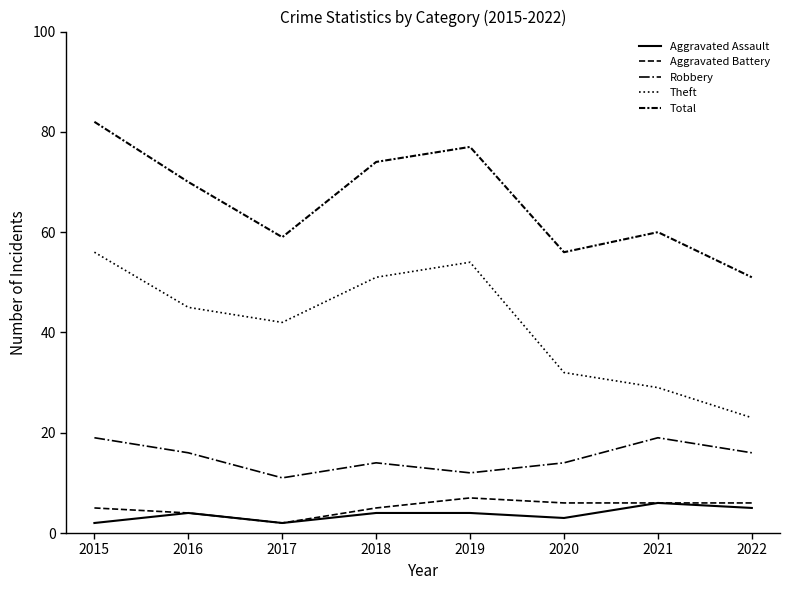

What value does the Theft series have at 2018, to the nearest 10?

50